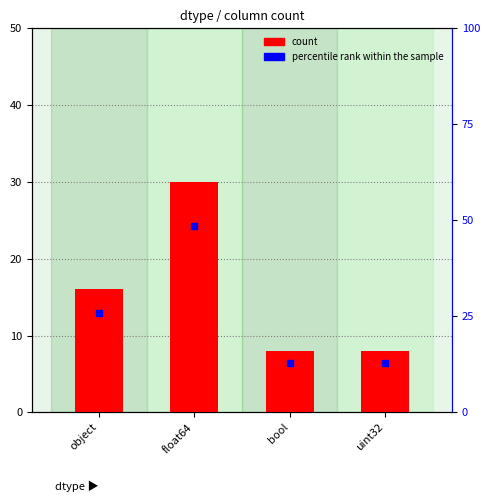

Which series has the largest total across all categories?

percentile rank within the sample